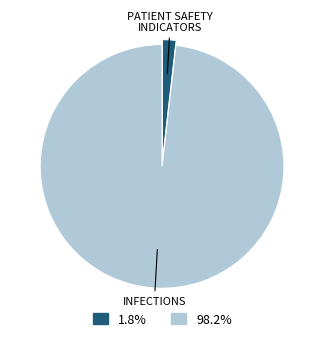

Does any single category account for the majority?

Yes